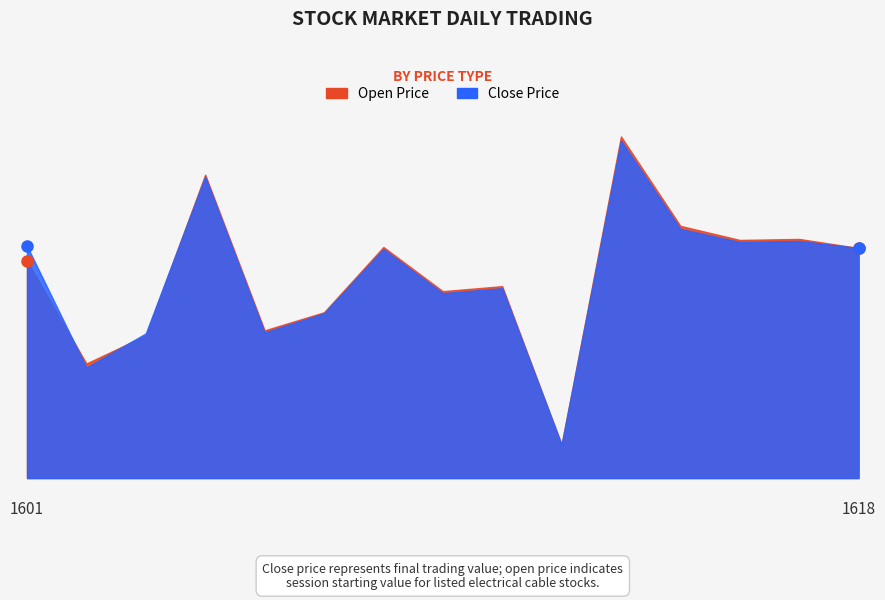

What is the lowest value of the Close Price series?

1.7